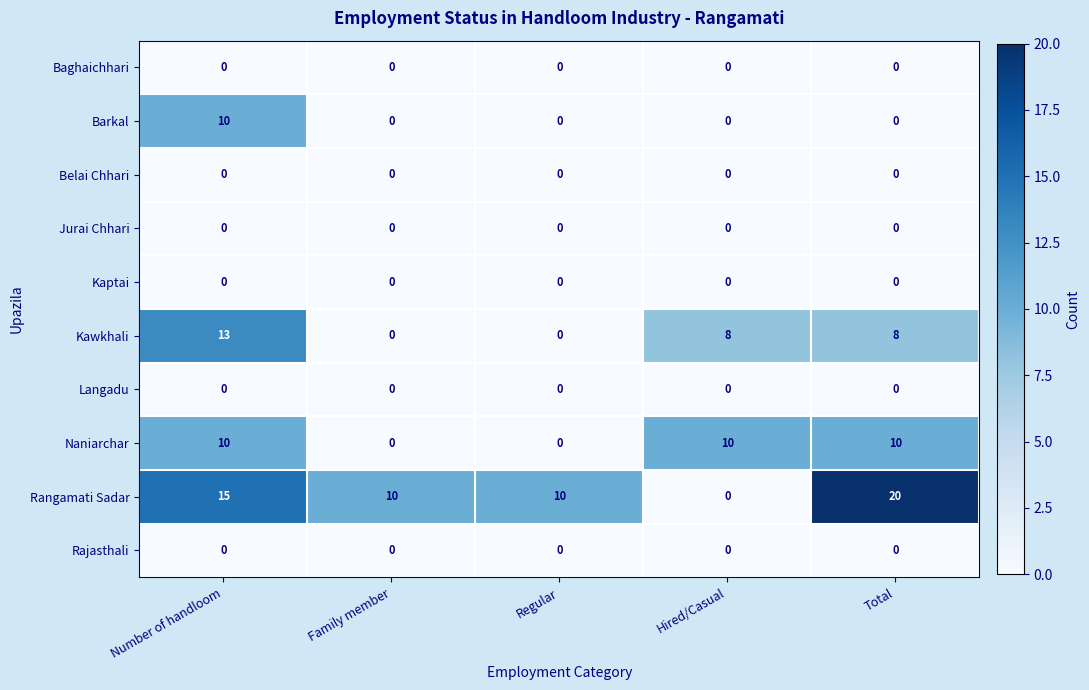

At how many categories does at least one series exceed 4?

5